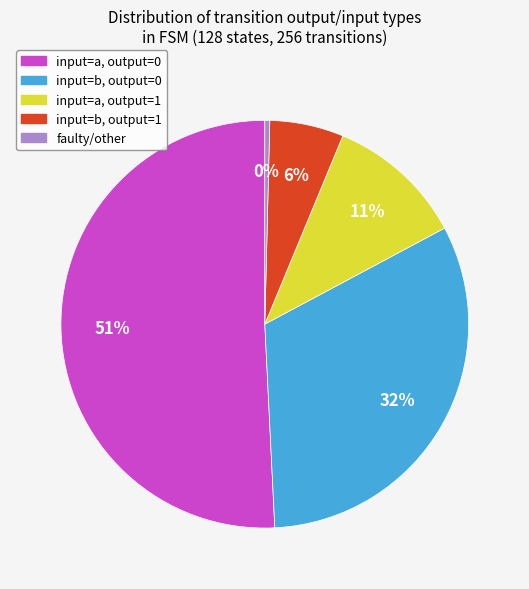

How many slices are in this pie chart?

5